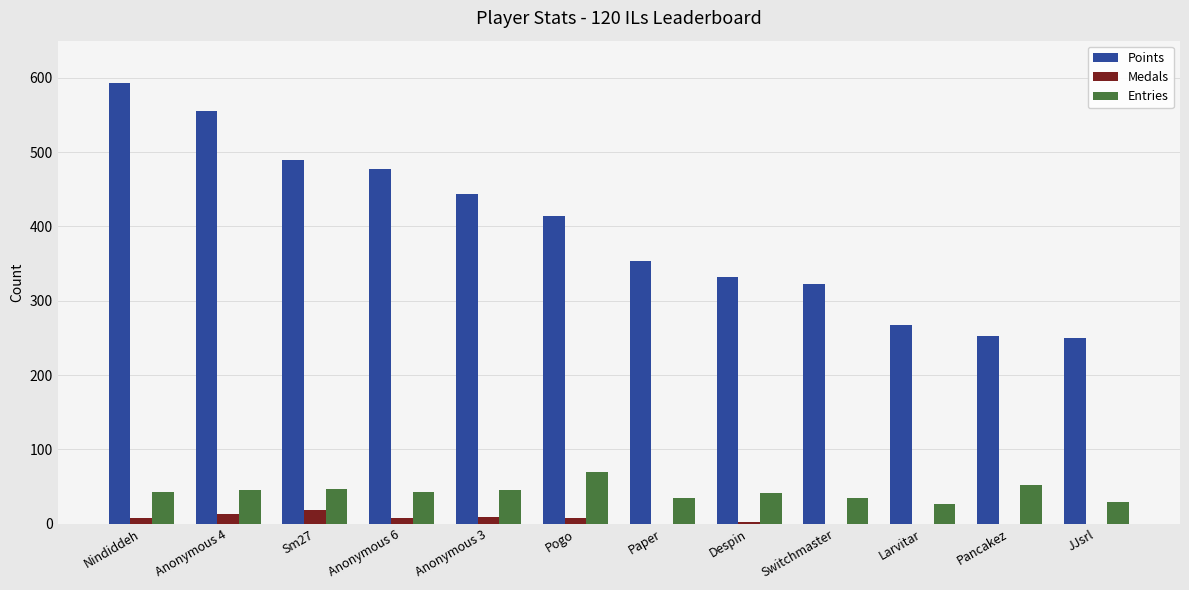

The value of Points at Sm27 is 489. True or false?

True